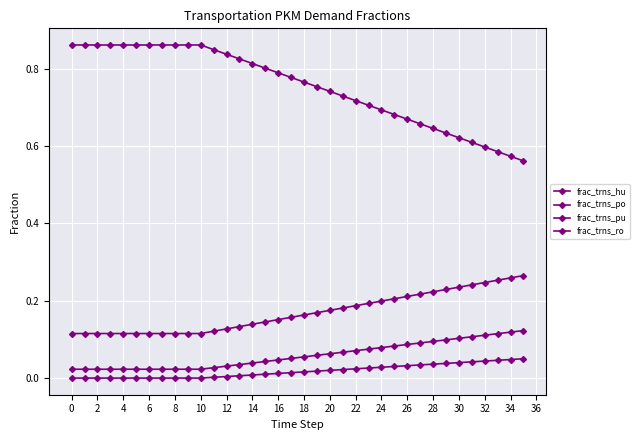

What is the label of the 1st point from the right?

35